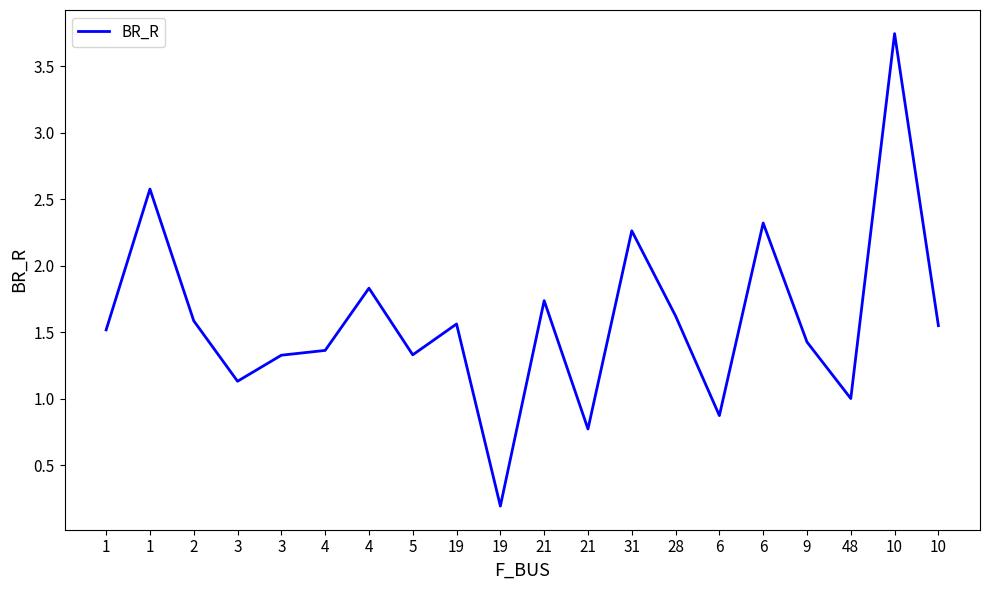

Between 21 and 6, which is larger?

21